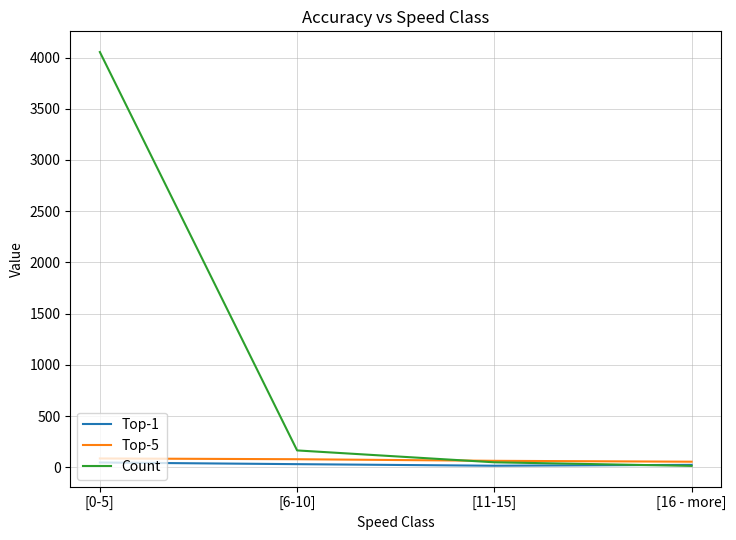

What is the maximum value for Count?

4054.0